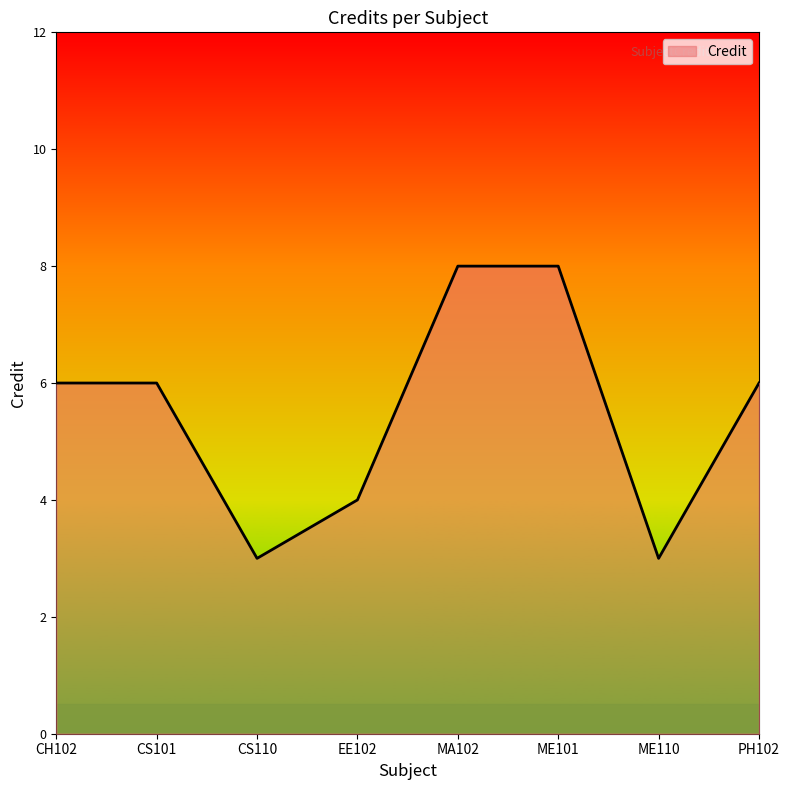

Reading left to right, list all the values displayed in this chart.

CH102=6	CS101=6	CS110=3	EE102=4	MA102=8	ME101=8	ME110=3	PH102=6